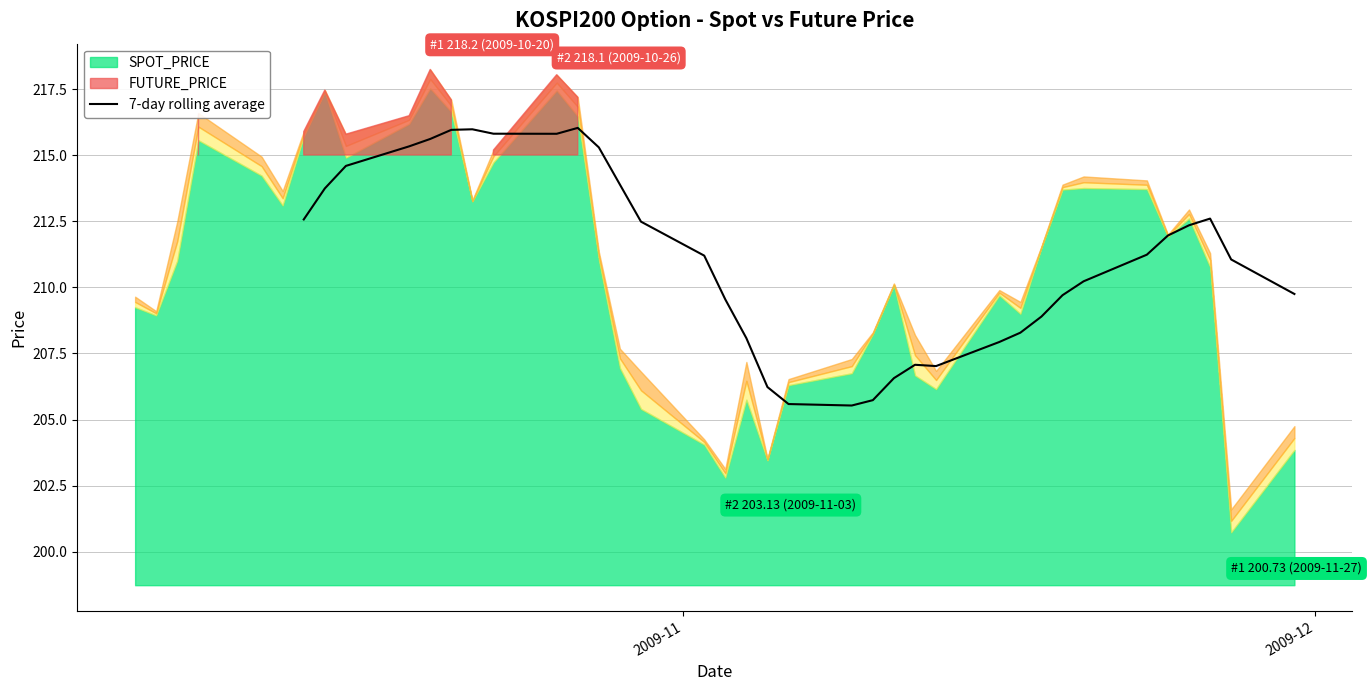

What is the lowest value of the 7-day rolling average series?

205.5